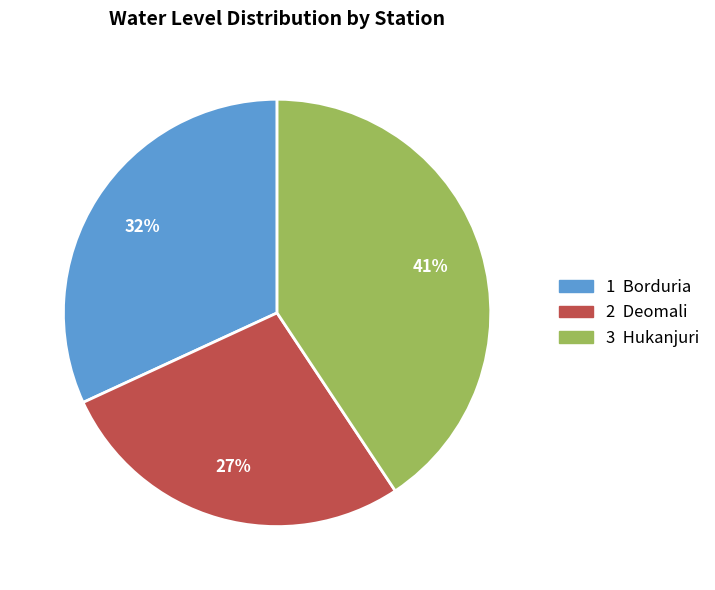

Is there a majority slice in this chart?

No